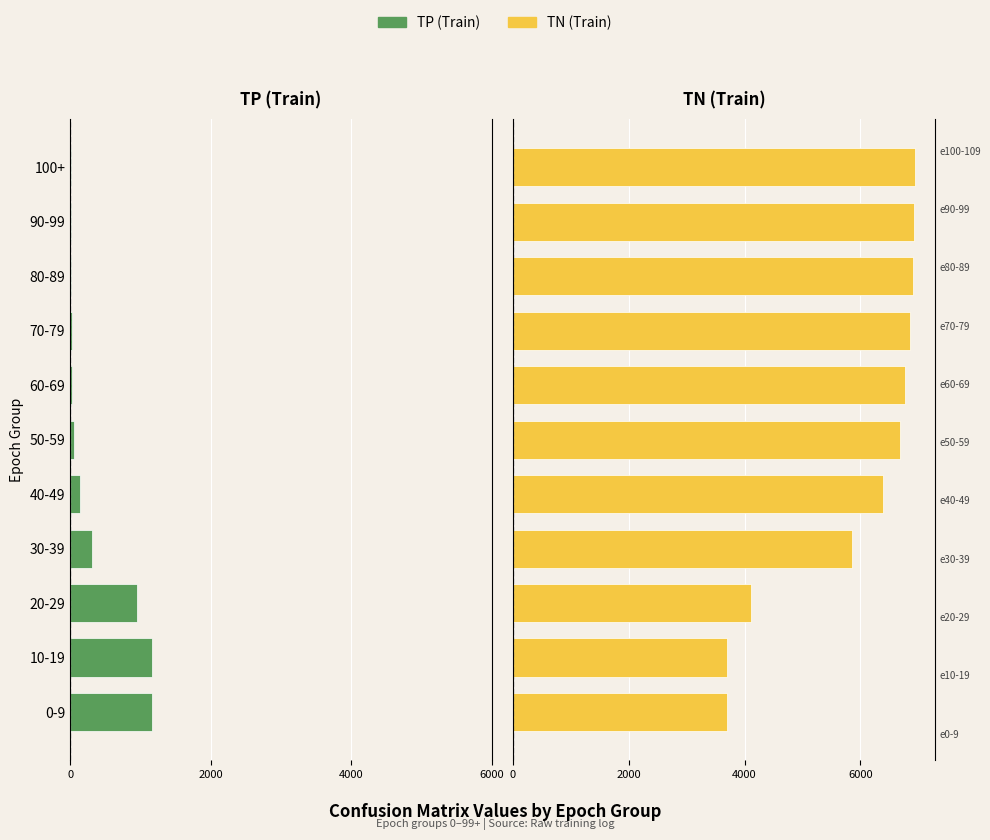

What are all the series names shown in the legend?

TP (Train), TN (Train)